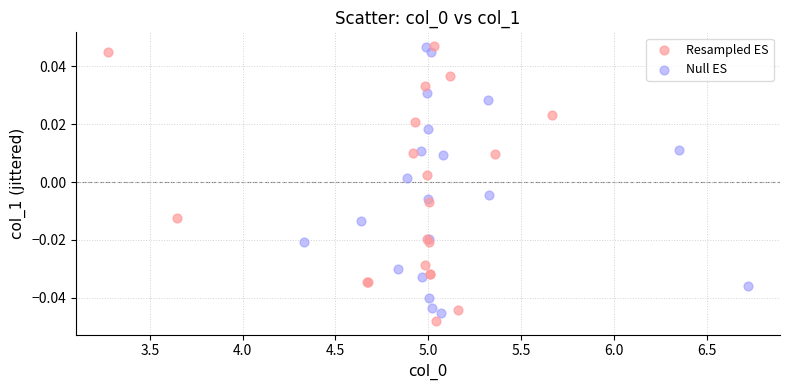

What are all the series names shown in the legend?

Resampled ES, Null ES